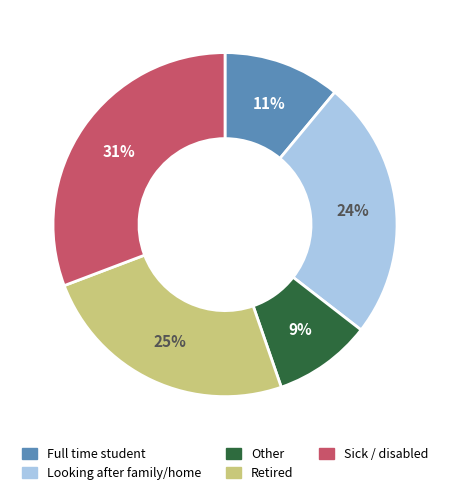

How many slices are in this pie chart?

5